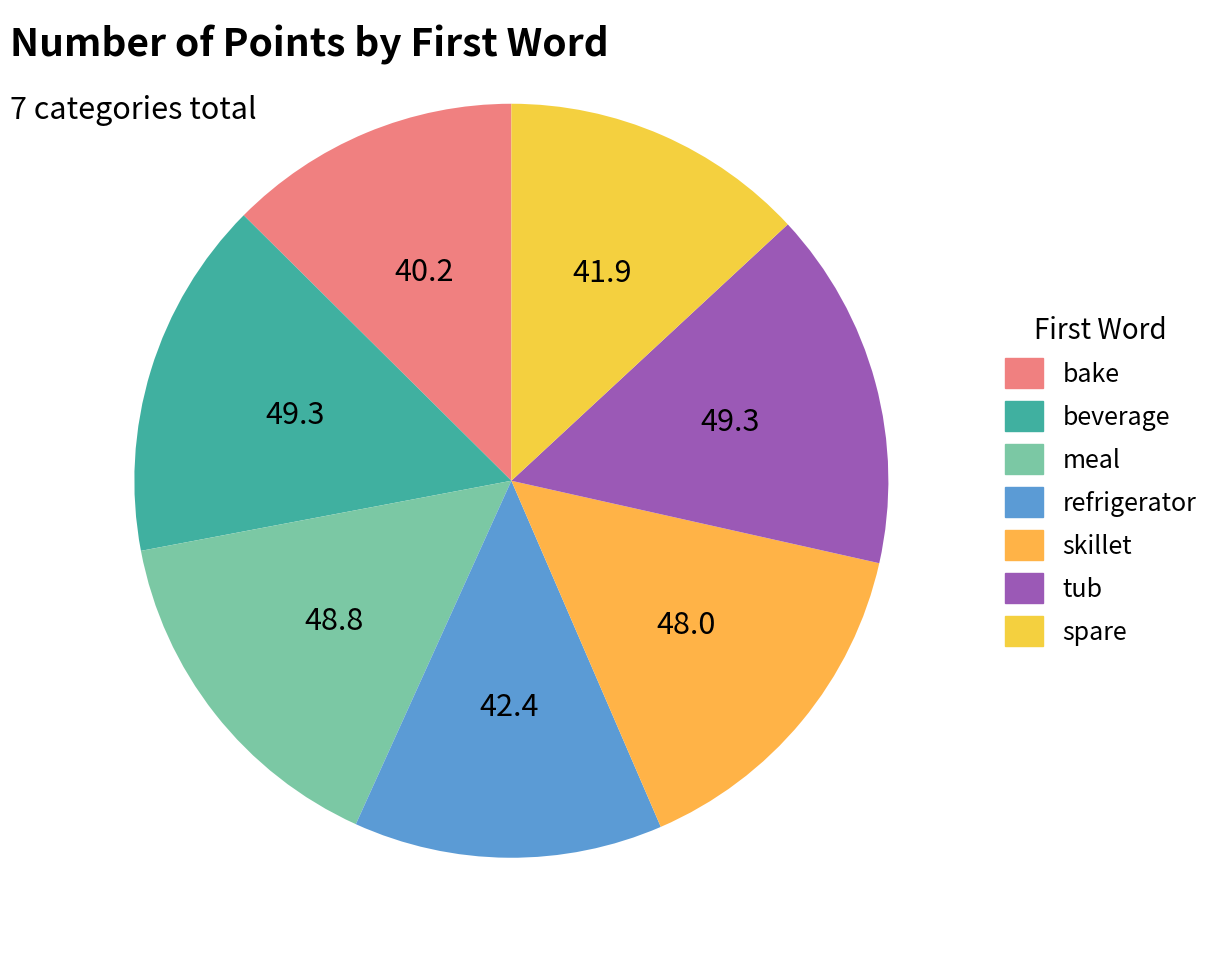

How many slices are in this pie chart?

7